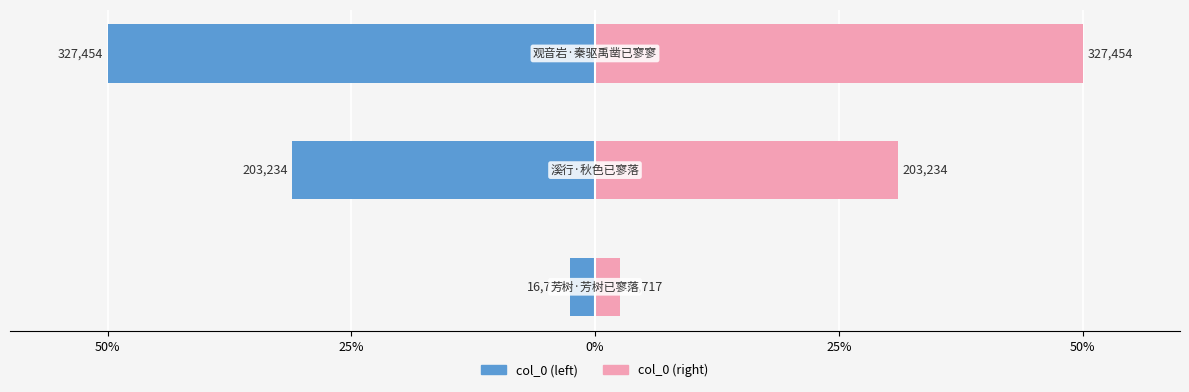

Count the number of data series in this chart.

2